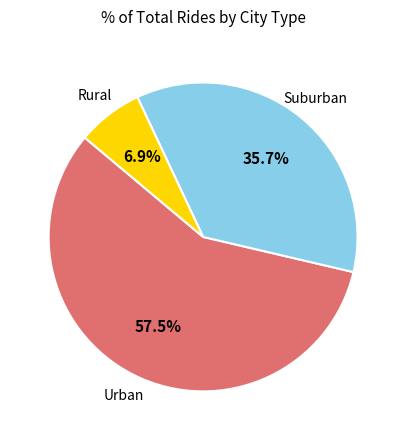

Does any single category account for the majority?

Yes